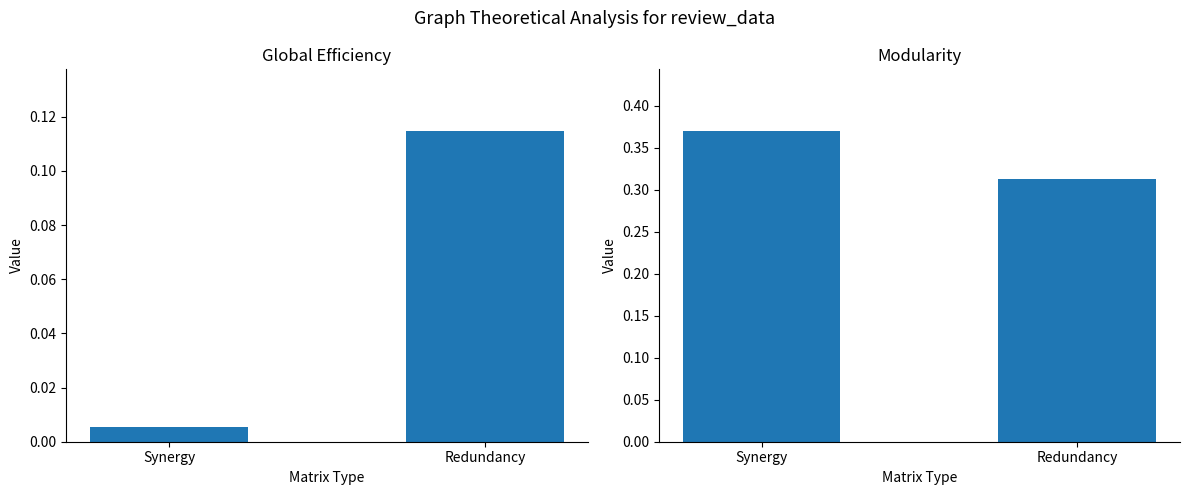

How many bars are there in total?

4